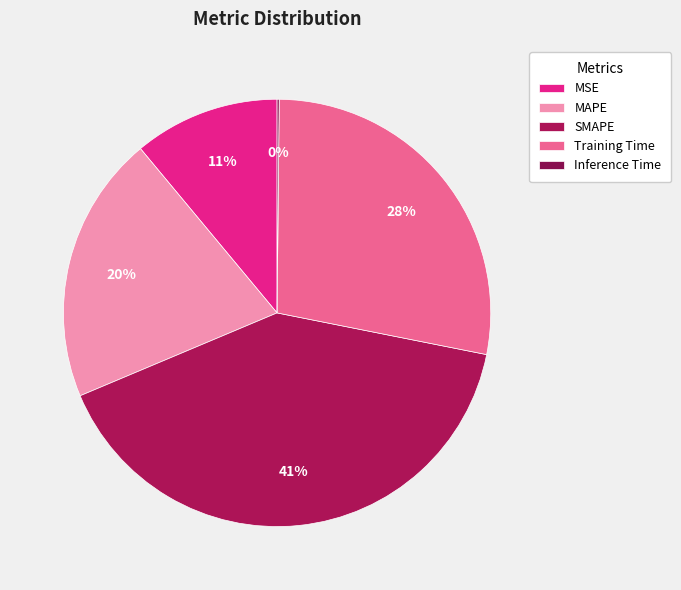

Is the sum of MSE and SMAPE greater than half?

Yes